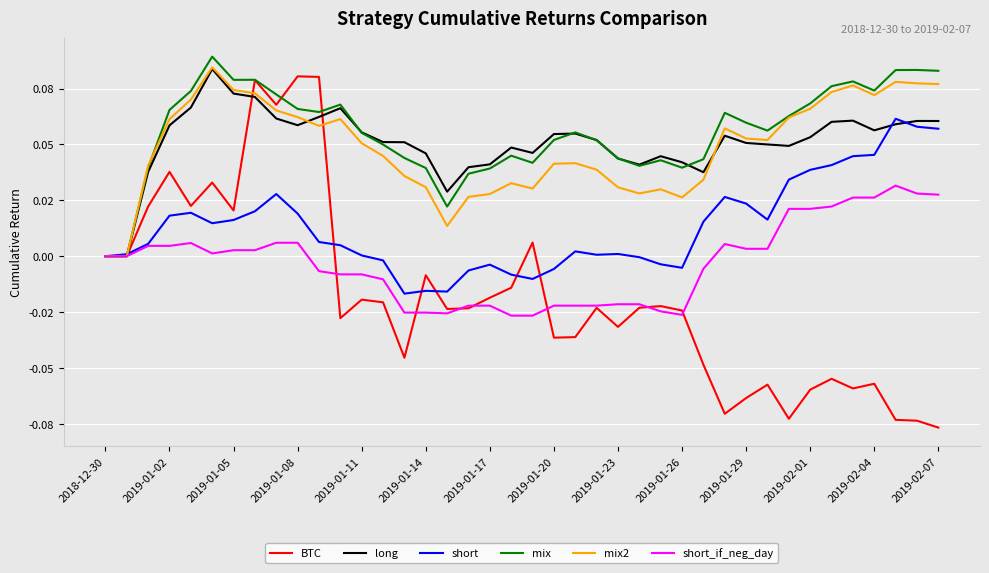

Reading left to right, transcribe all the data shown in this chart.

BTC: 0.0	0.0	0.0	0.0	0.0	0.0	0.0	0.1	0.1	0.1	0.1	-0.0	-0.0	-0.0	-0.0	-0.0	-0.0	-0.0	-0.0	-0.0	0.0	-0.0	-0.0	-0.0	-0.0	-0.0	-0.0	-0.0	-0.0	-0.1	-0.1	-0.1	-0.1	-0.1	-0.1	-0.1	-0.1	-0.1	-0.1	-0.1
long: 0.0	0.0	0.0	0.1	0.1	0.1	0.1	0.1	0.1	0.1	0.1	0.1	0.1	0.1	0.1	0.0	0.0	0.0	0.0	0.0	0.0	0.1	0.1	0.1	0.0	0.0	0.0	0.0	0.0	0.1	0.1	0.1	0.0	0.1	0.1	0.1	0.1	0.1	0.1	0.1
short: 0.0	0.0	0.0	0.0	0.0	0.0	0.0	0.0	0.0	0.0	0.0	0.0	0.0	-0.0	-0.0	-0.0	-0.0	-0.0	-0.0	-0.0	-0.0	-0.0	0.0	0.0	0.0	-0.0	-0.0	-0.0	0.0	0.0	0.0	0.0	0.0	0.0	0.0	0.0	0.0	0.1	0.1	0.1
mix: 0.0	0.0	0.0	0.1	0.1	0.1	0.1	0.1	0.1	0.1	0.1	0.1	0.1	0.0	0.0	0.0	0.0	0.0	0.0	0.0	0.0	0.1	0.1	0.1	0.0	0.0	0.0	0.0	0.0	0.1	0.1	0.1	0.1	0.1	0.1	0.1	0.1	0.1	0.1	0.1
mix2: 0.0	0.0	0.0	0.1	0.1	0.1	0.1	0.1	0.1	0.1	0.1	0.1	0.1	0.0	0.0	0.0	0.0	0.0	0.0	0.0	0.0	0.0	0.0	0.0	0.0	0.0	0.0	0.0	0.0	0.1	0.1	0.1	0.1	0.1	0.1	0.1	0.1	0.1	0.1	0.1
short_if_neg_day: 0.0	0.0	0.0	0.0	0.0	0.0	0.0	0.0	0.0	0.0	-0.0	-0.0	-0.0	-0.0	-0.0	-0.0	-0.0	-0.0	-0.0	-0.0	-0.0	-0.0	-0.0	-0.0	-0.0	-0.0	-0.0	-0.0	-0.0	0.0	0.0	0.0	0.0	0.0	0.0	0.0	0.0	0.0	0.0	0.0